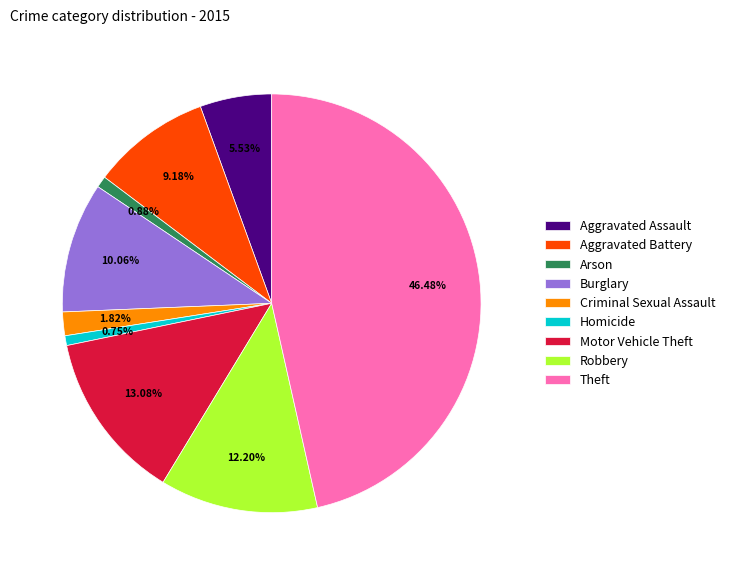

Which has a higher value, Criminal Sexual Assault or Burglary?

Burglary